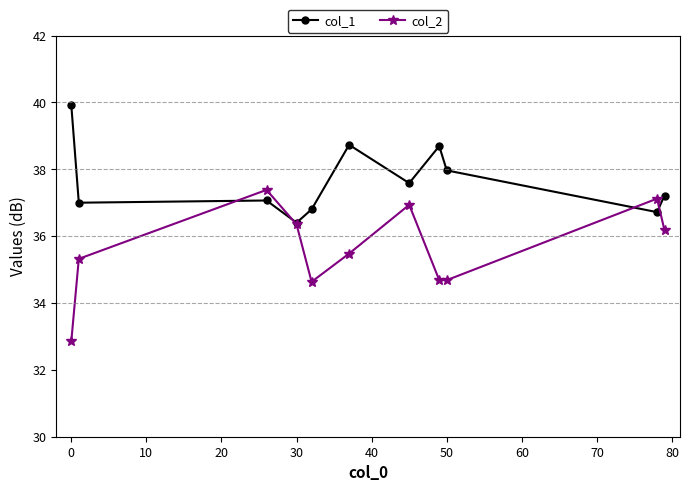

In col_2, how many points are higher than both neighbors (excluding endpoints)?

3